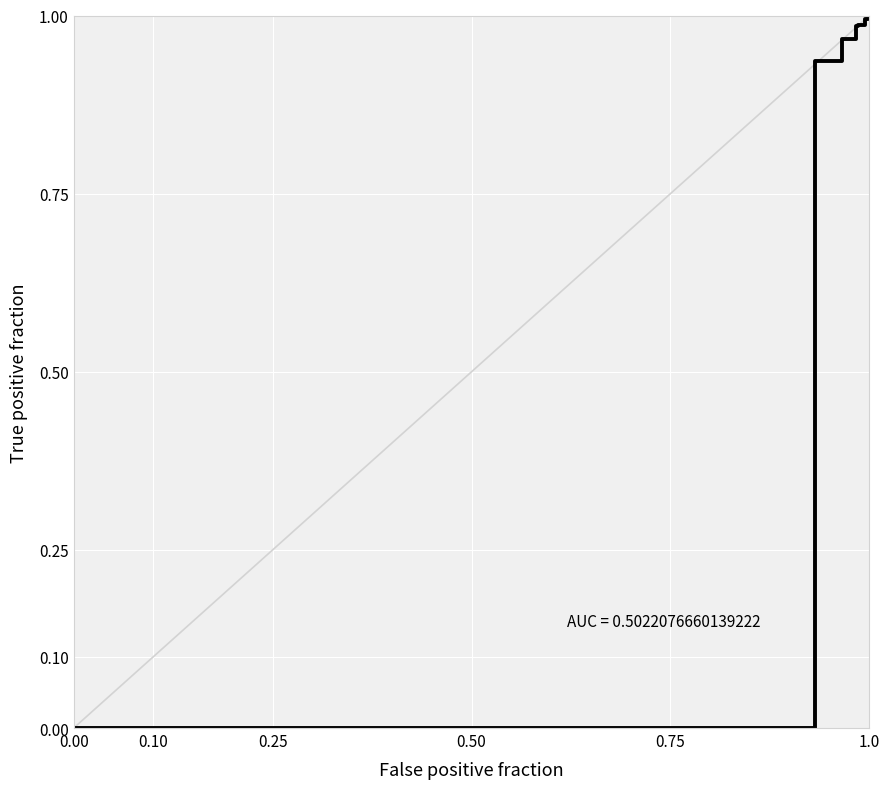

What is the average value?

0.9